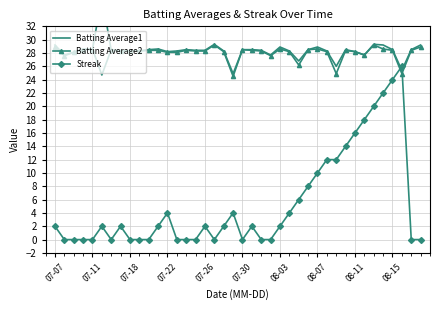

Rank the series at 29 from highest to lowest value.

Batting Average1, Batting Average2, Streak